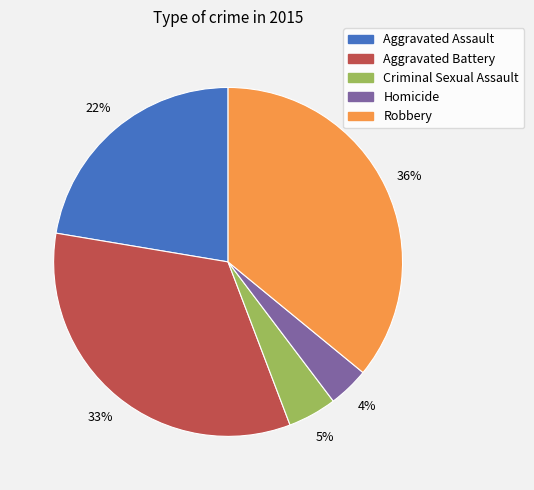

To the nearest percent, what portion does Homicide represent?

4%